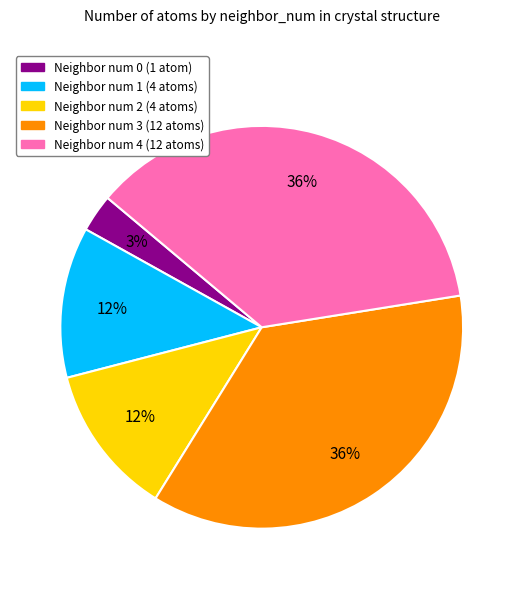

Is there a majority slice in this chart?

No